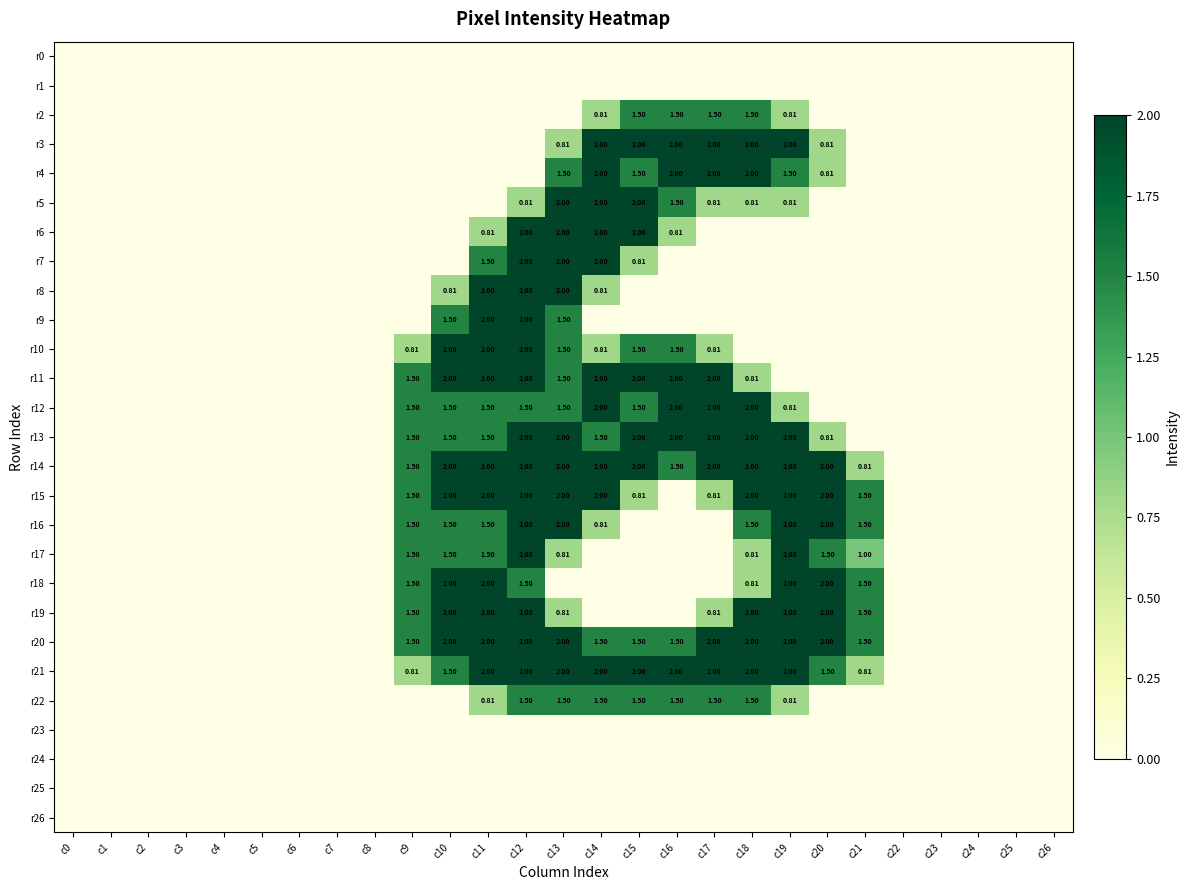

True or false: r19 has a value of 1.3 at c20.

False